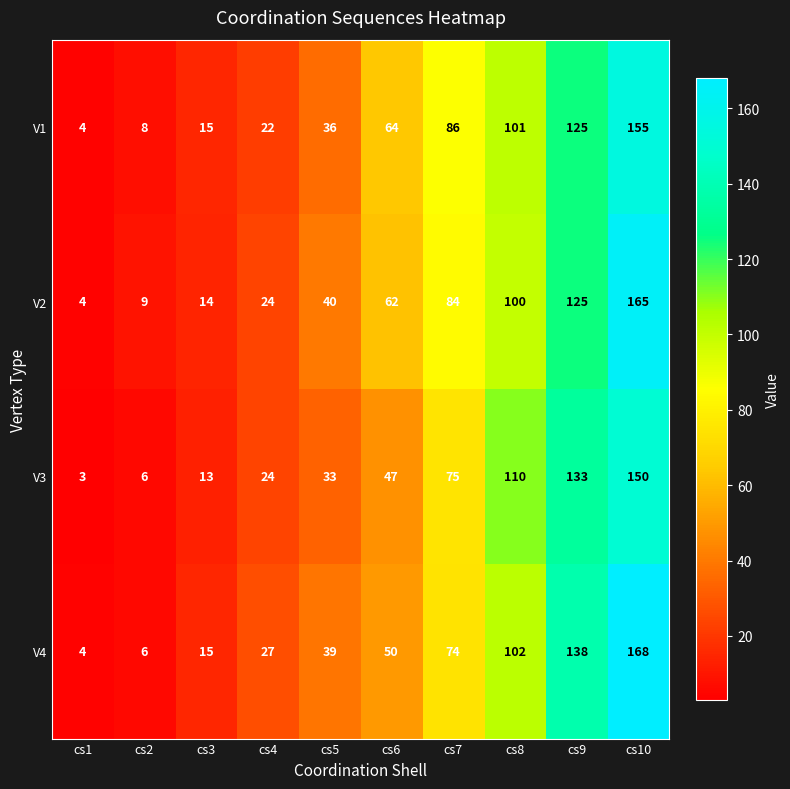

Where is V3 nearest to the value 76?

cs7